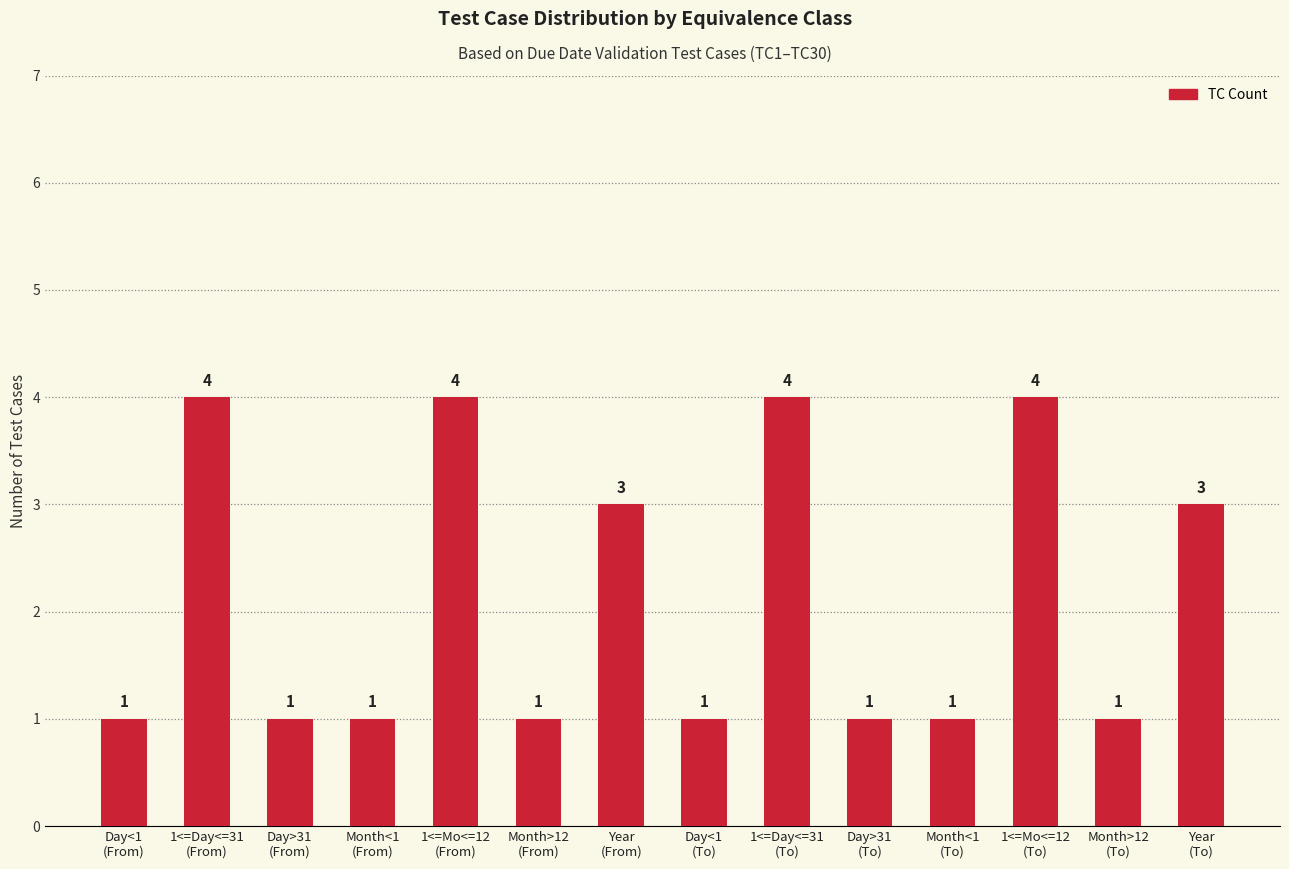

What is the value of the 1st bar from the left?

1